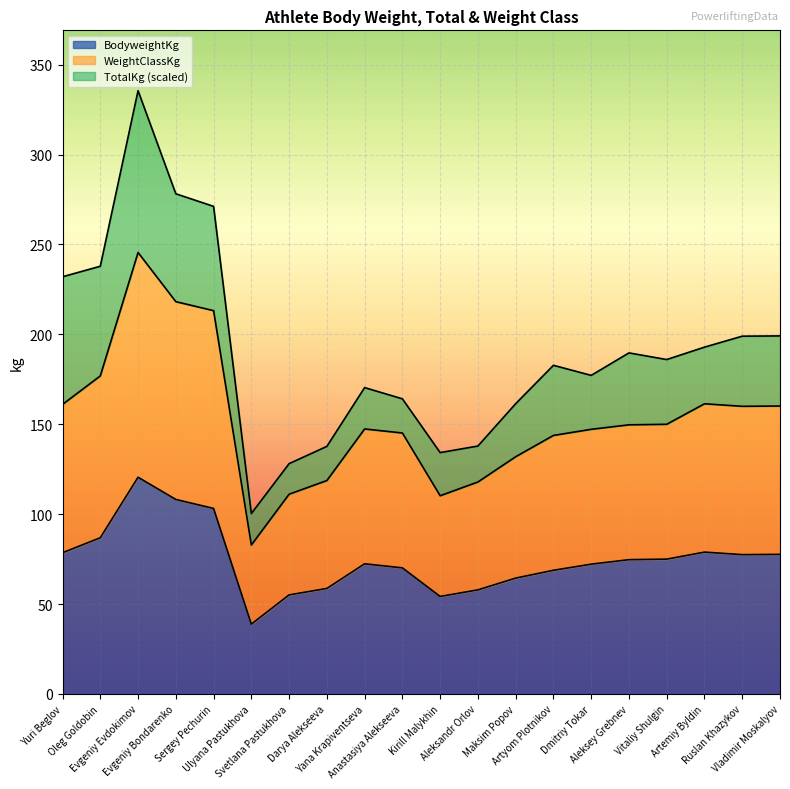

How many interior local valleys does the WeightClassKg series have?

3